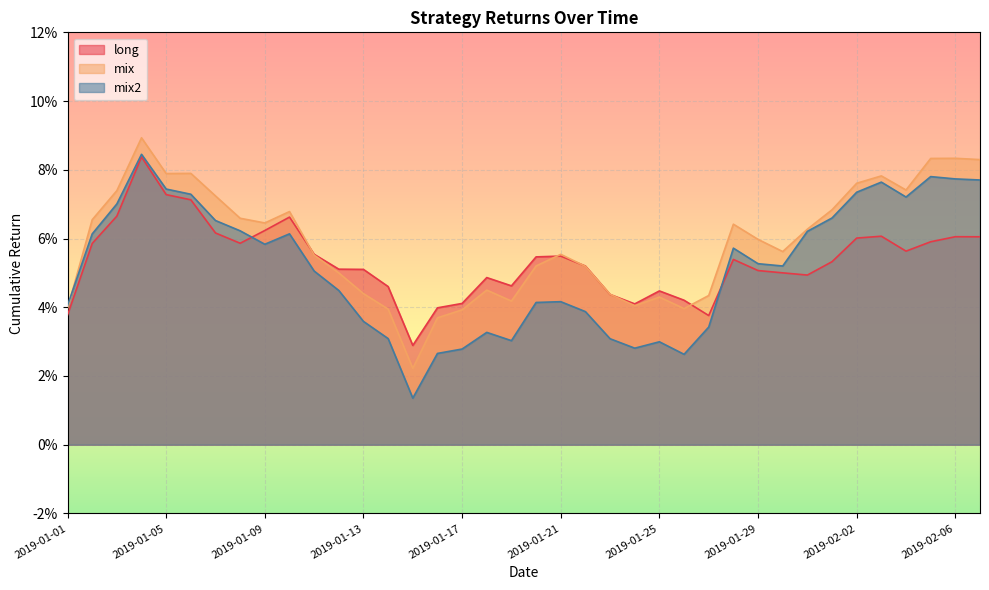

How many mix2 values are between 0 and 1?

38